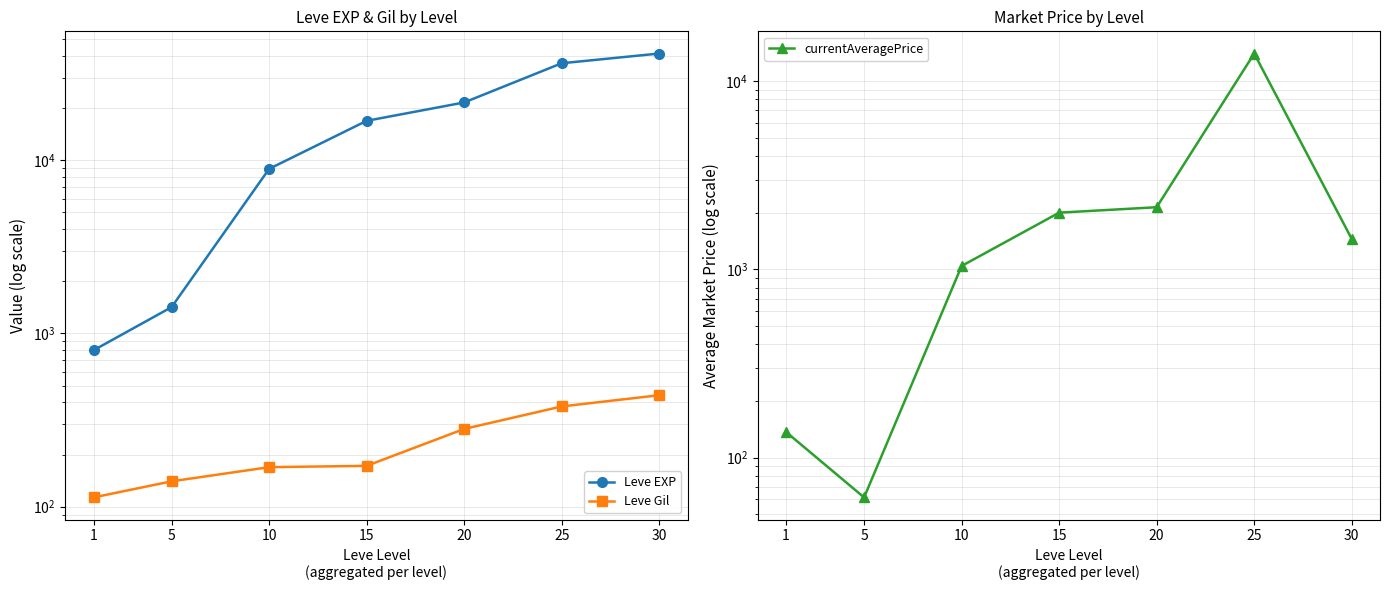

What is the value of the Leve EXP point at the 1st from the left?

800.0